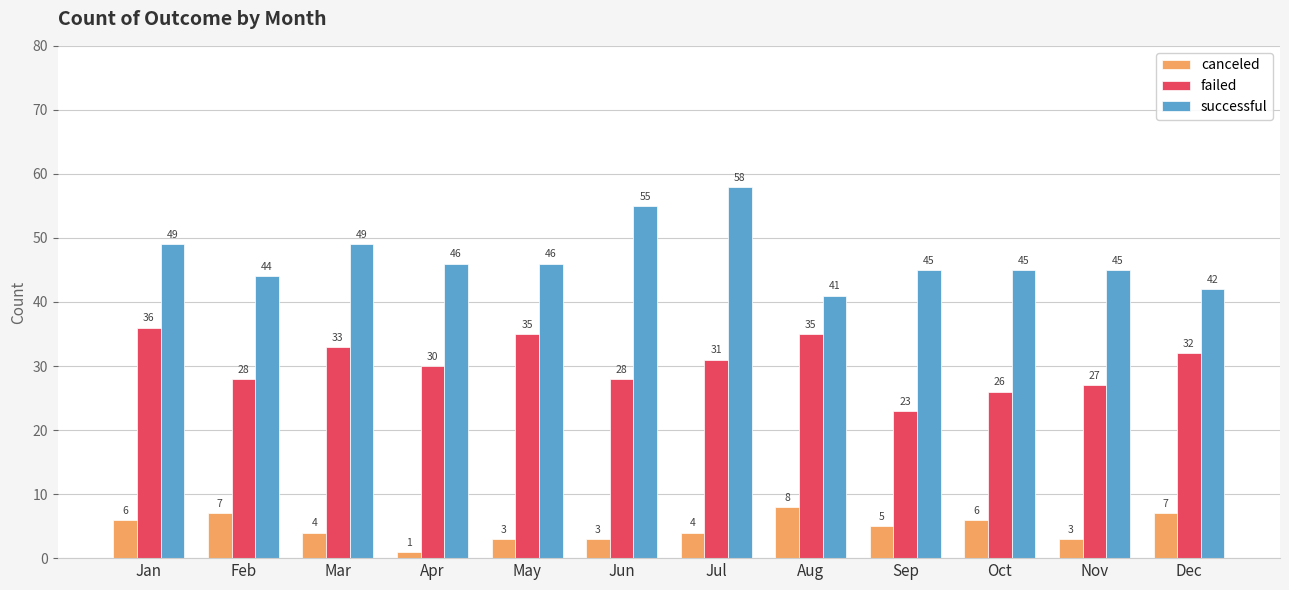

Reading left to right, transcribe all the data shown in this chart.

canceled: 6	7	4	1	3	3	4	8	5	6	3	7
failed: 36	28	33	30	35	28	31	35	23	26	27	32
successful: 49	44	49	46	46	55	58	41	45	45	45	42